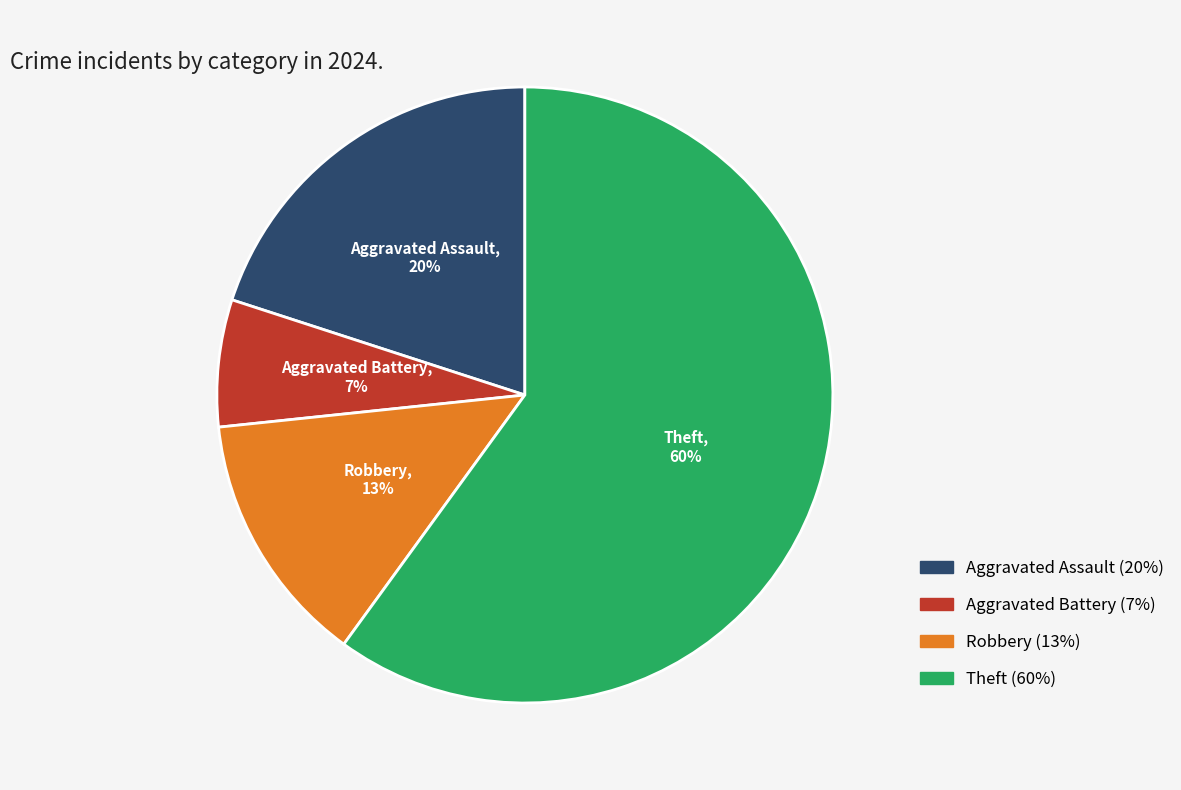

Is there any slice that represents more than half of the pie?

Yes